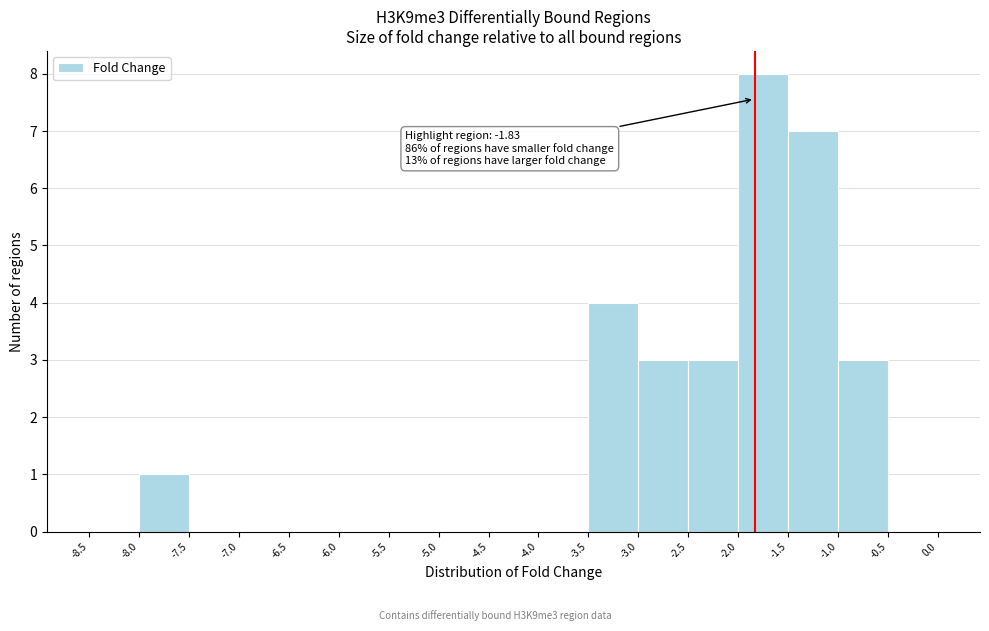

Which range on the x-axis has the tallest bar?

-2.0 to -1.5